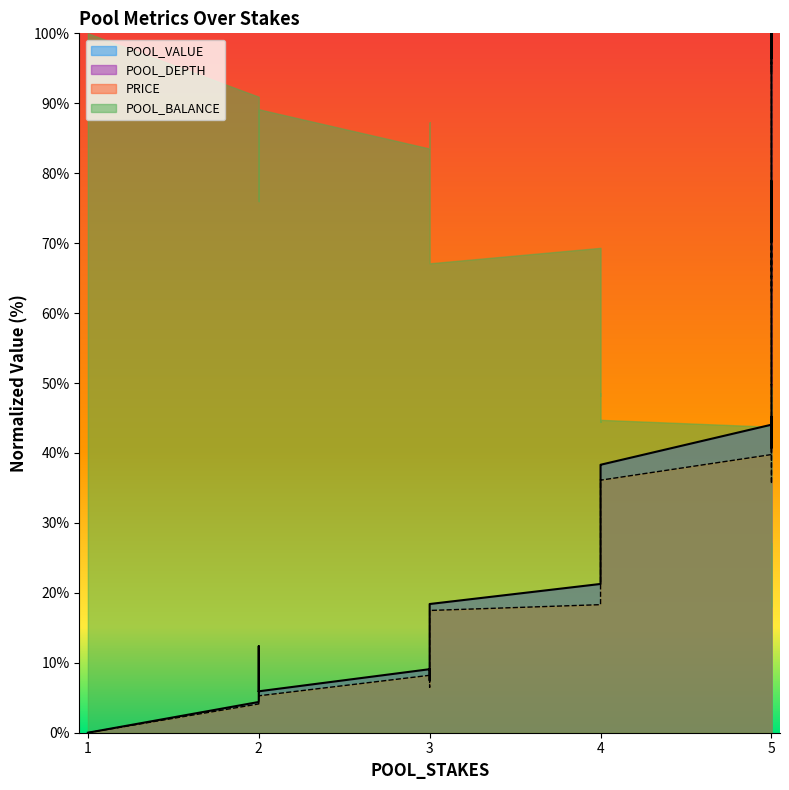

At which category is the sum across all series the highest?

5